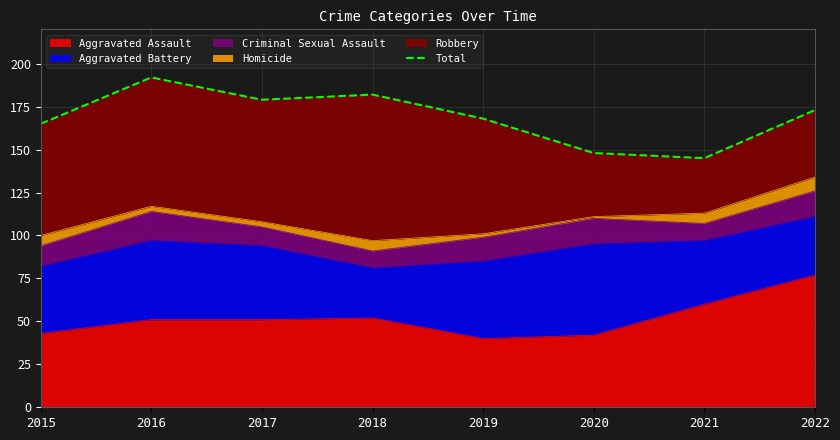

Reading right to left, extract all data points from this chart.

173	145	148	168	182	179	192	165